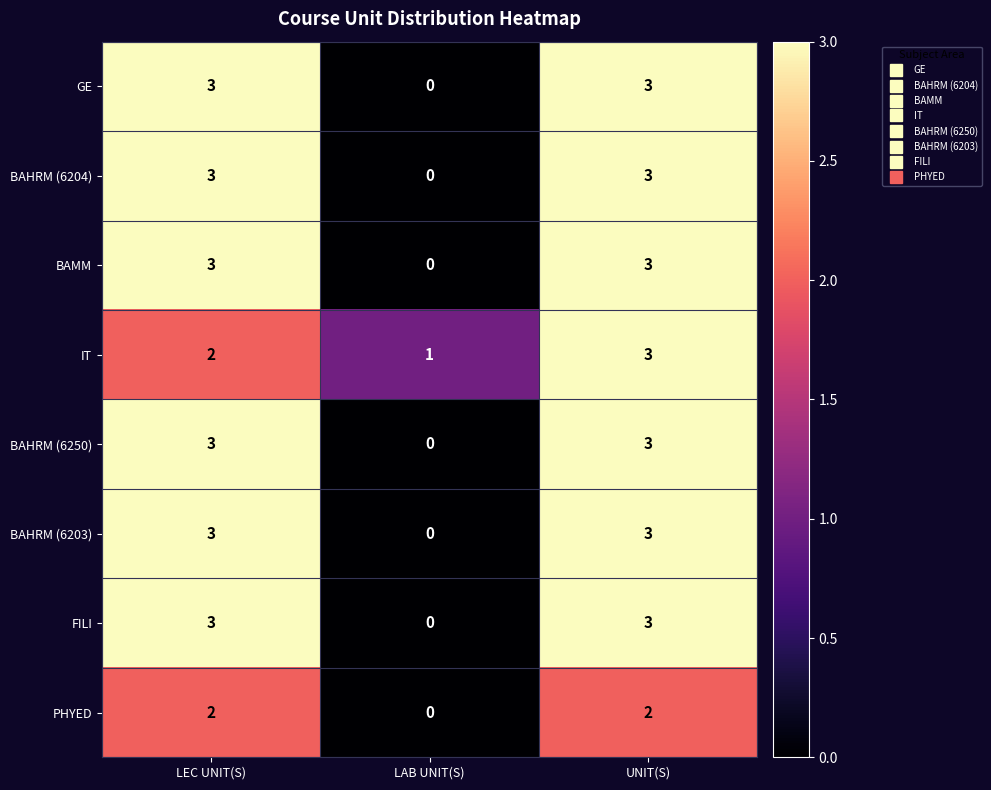

The value of BAHRM (6204) at LAB UNIT(S) is -1. True or false?

False